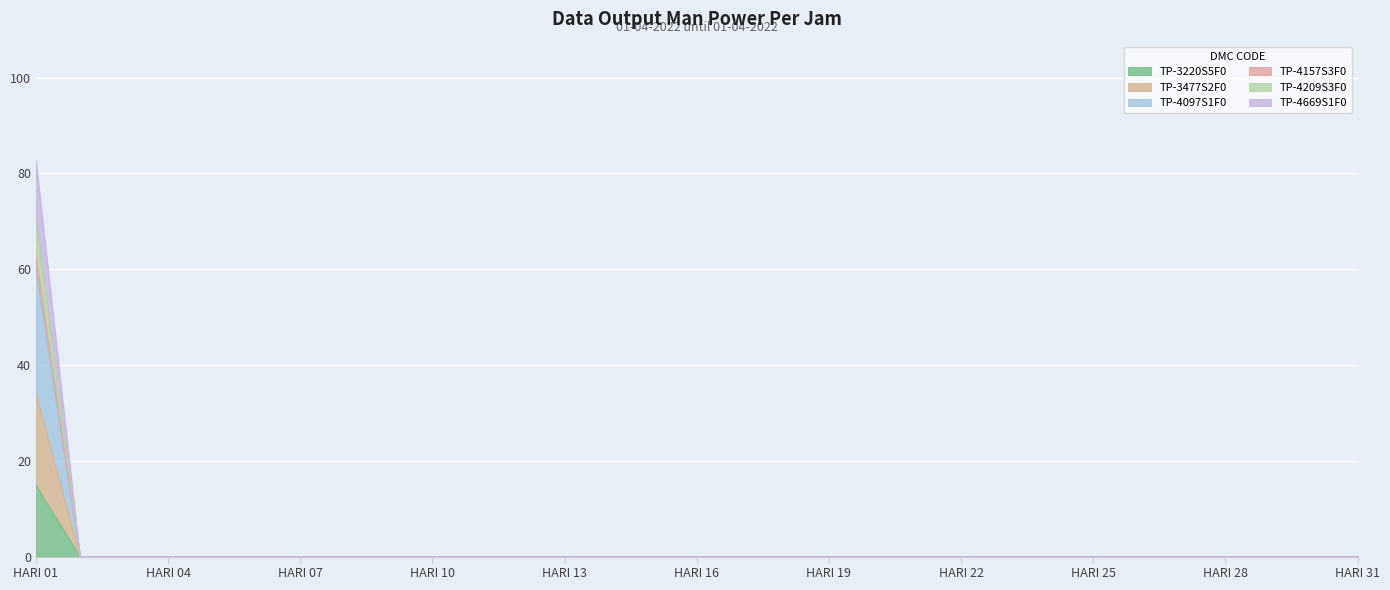

True or false: TP-4669S1F0 has a value of -30.6 at HARI 27.

False